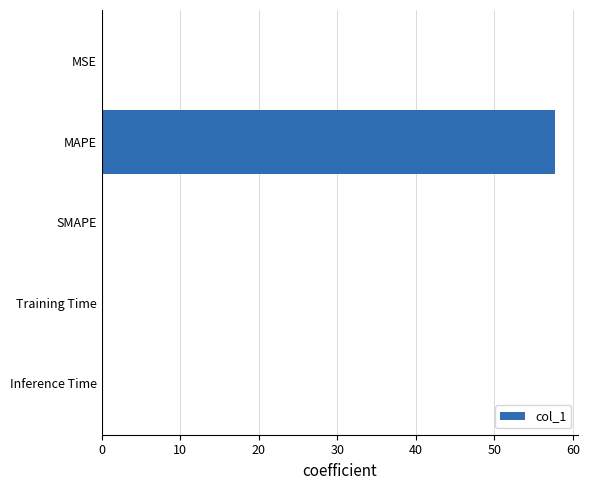

The value at MAPE is 80.6. True or false?

False